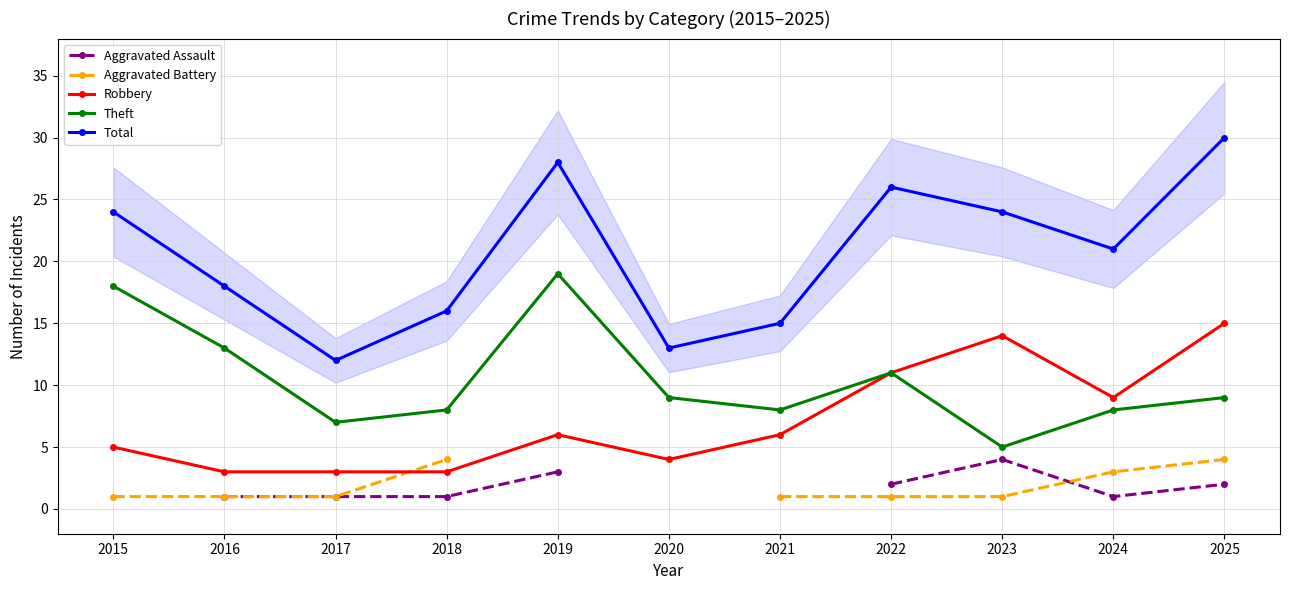

True or false: Aggravated Assault and Theft intersect in this chart.

False